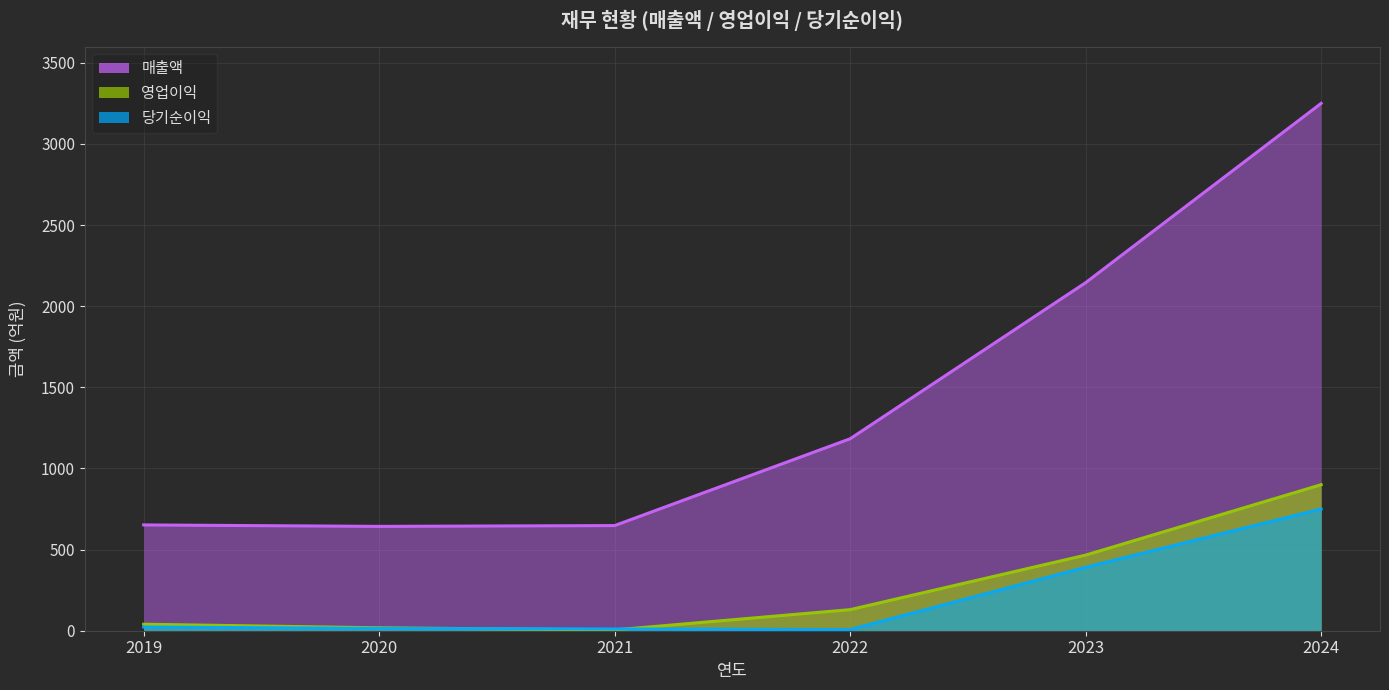

What is the sum of the 당기순이익 values at 2021 and 2022?

18